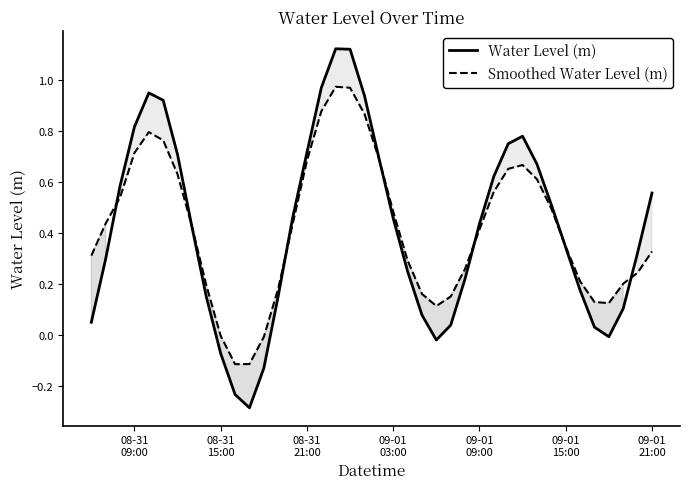

Which series has the largest total across all categories?

Smoothed Water Level (m)